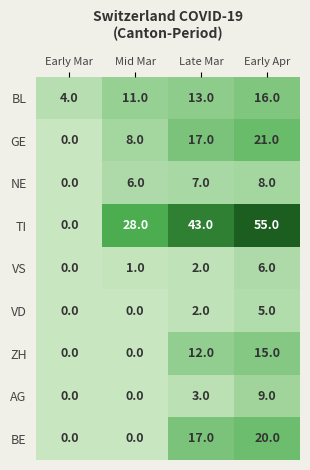

What is the sum of all BE values?

37